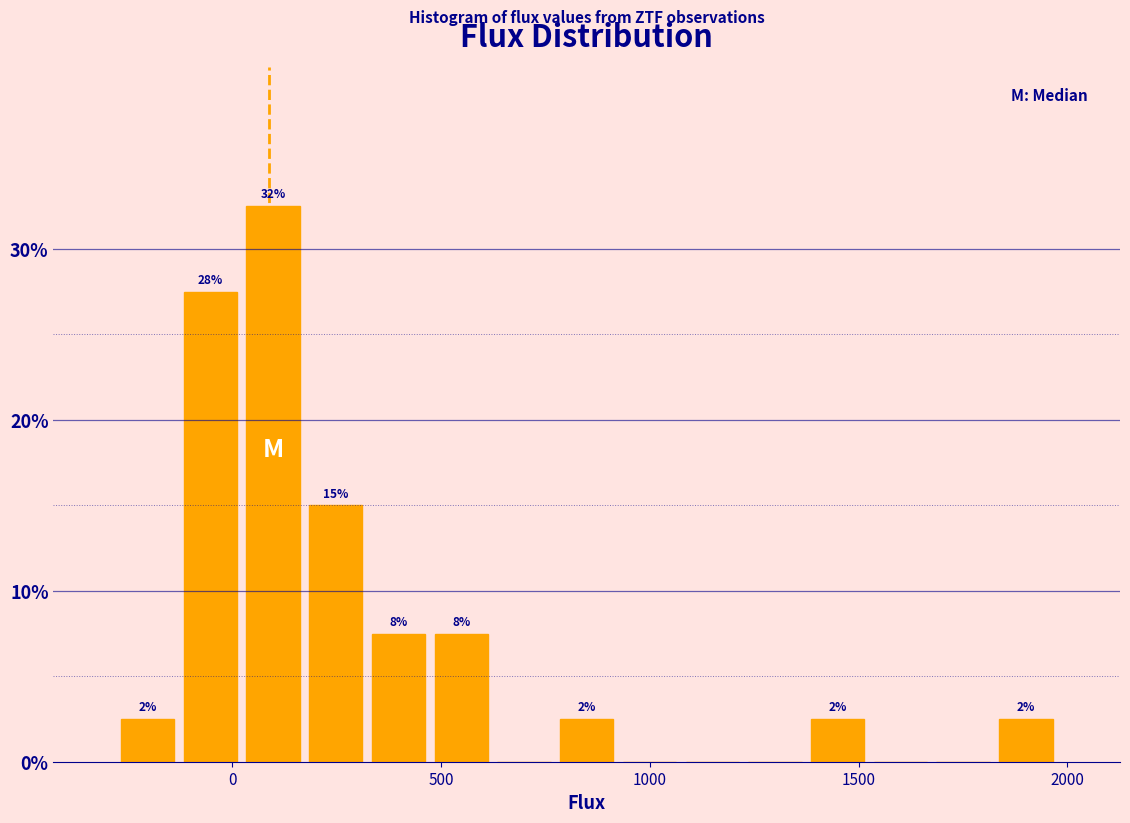

Around what value on the x-axis is the tallest bar? Give the approximate position of its centre, as read against the axis.

100